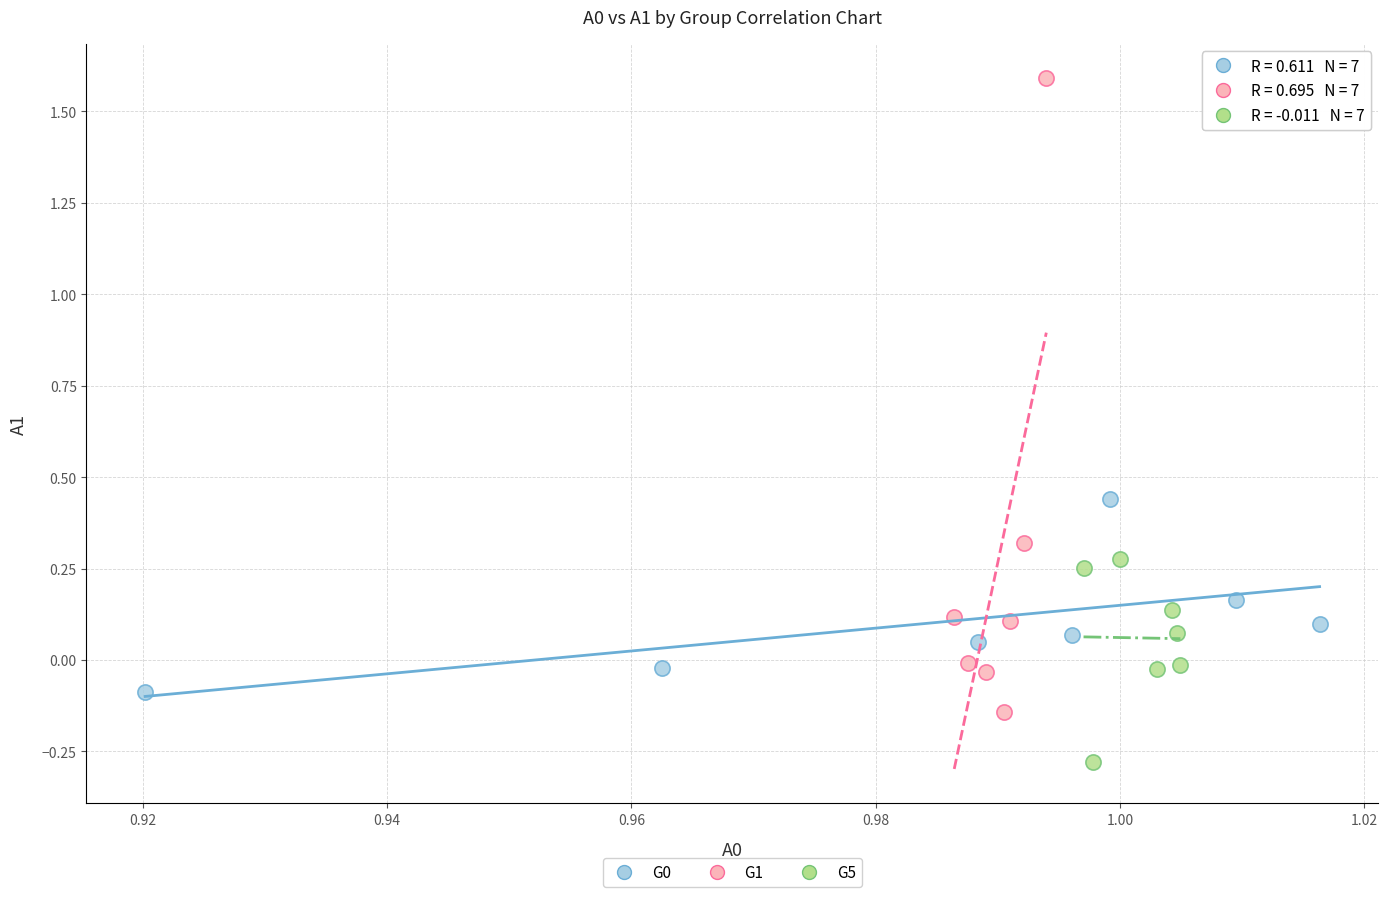

Which series contains the lowest Y value?

G5